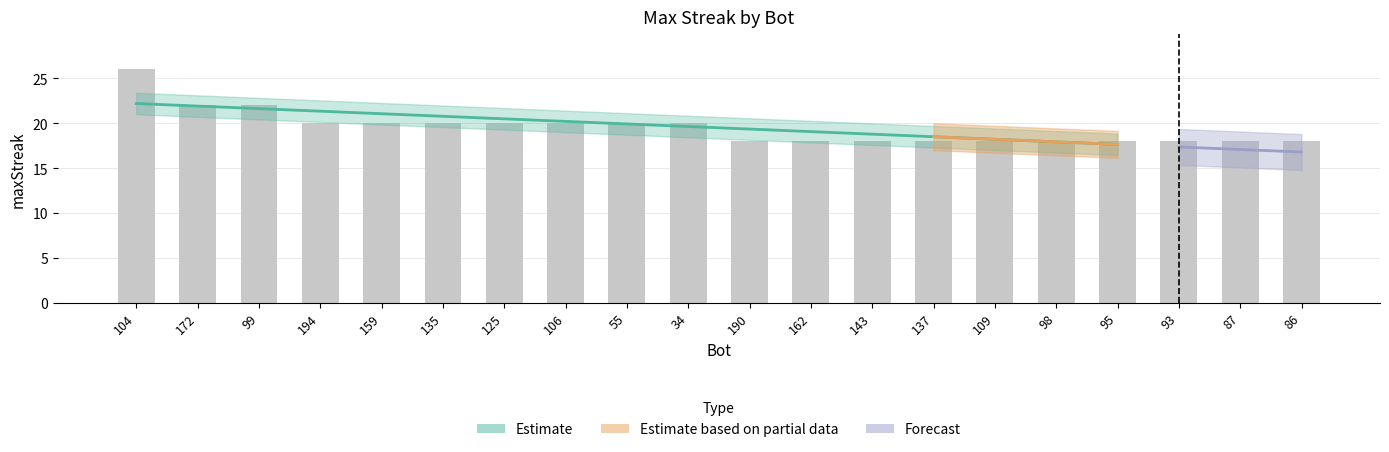

What position from the right is 86?

1